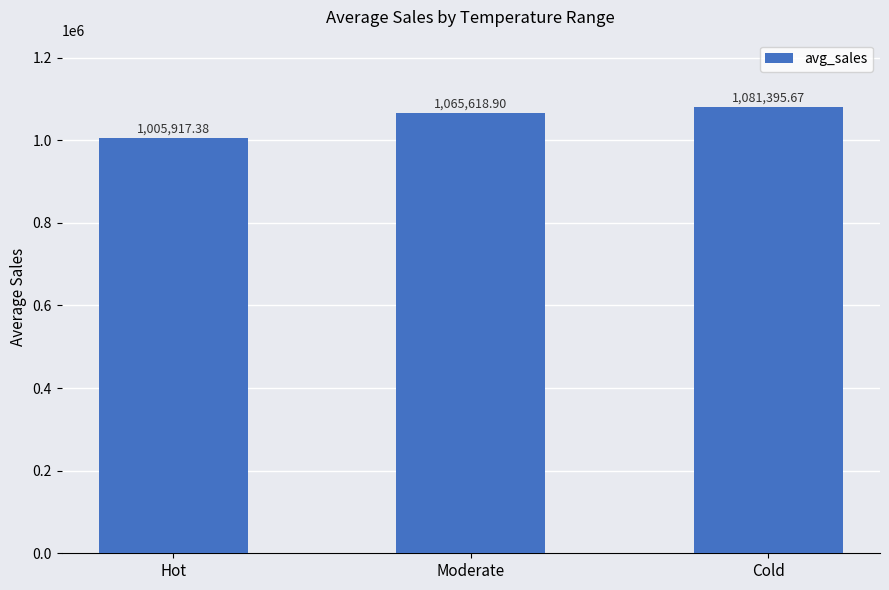

At which category does the chart reach its minimum across all series?

Hot